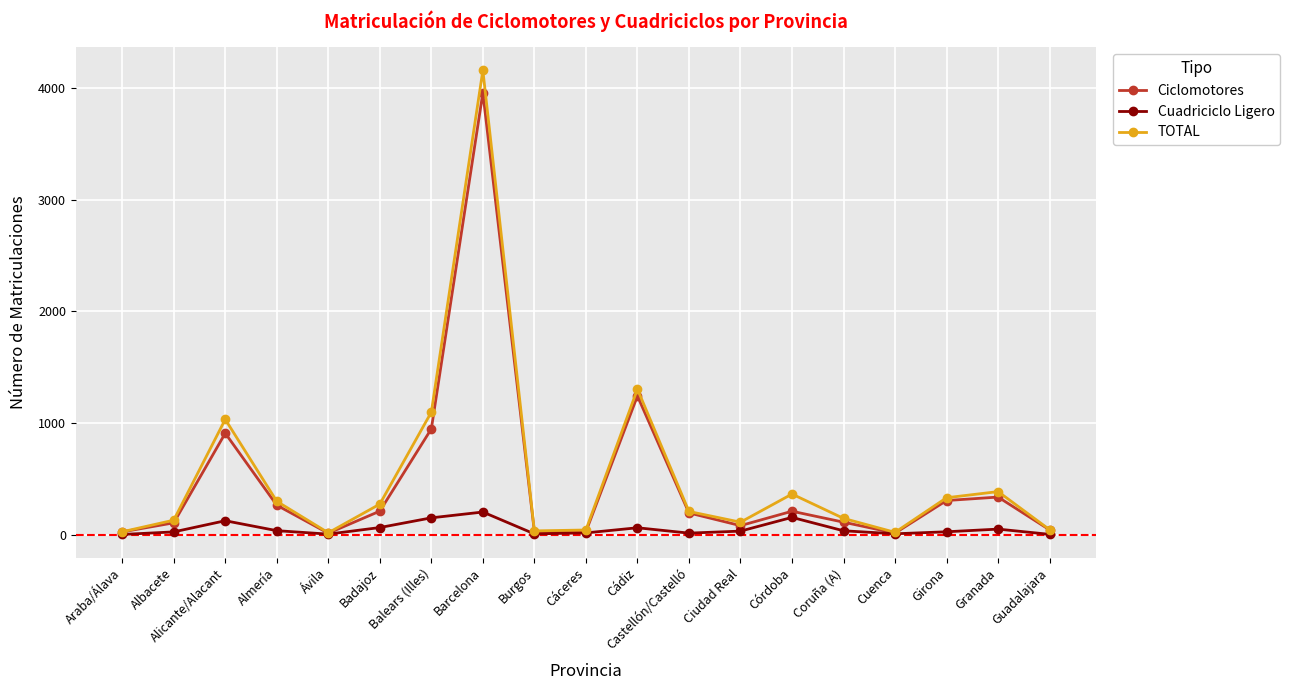

How many interior local valleys does the TOTAL series have?

4